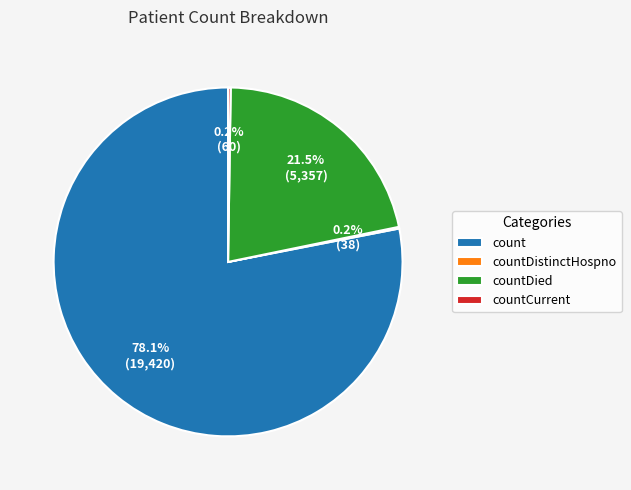

Approximately how many times larger is the value at countDied compared to count?

0.3